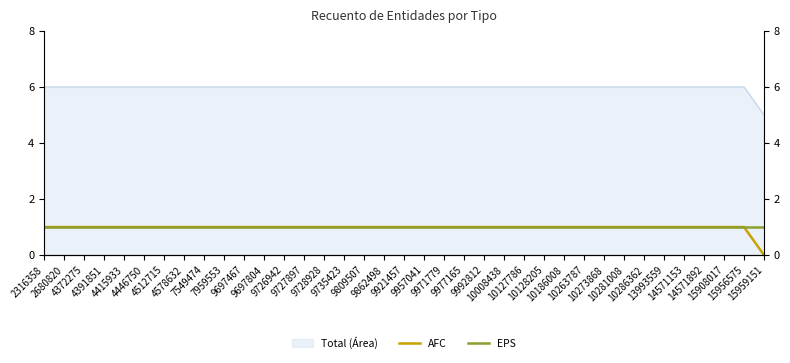

At which label is AFC closest to 0?

15959151